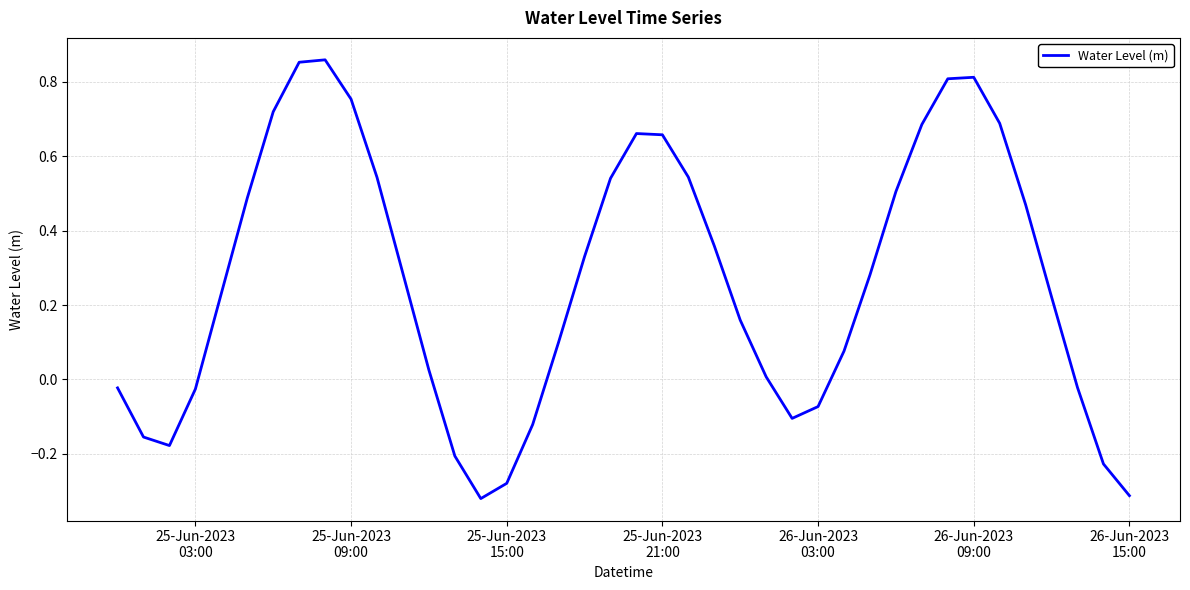

How many interior local valleys (lower than both neighbors) does the data have?

3